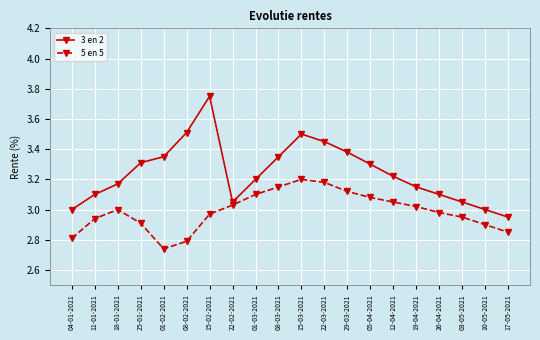

What is the difference between the 5 en 5 values at 19-04-2021 and 15-03-2021?

0.2